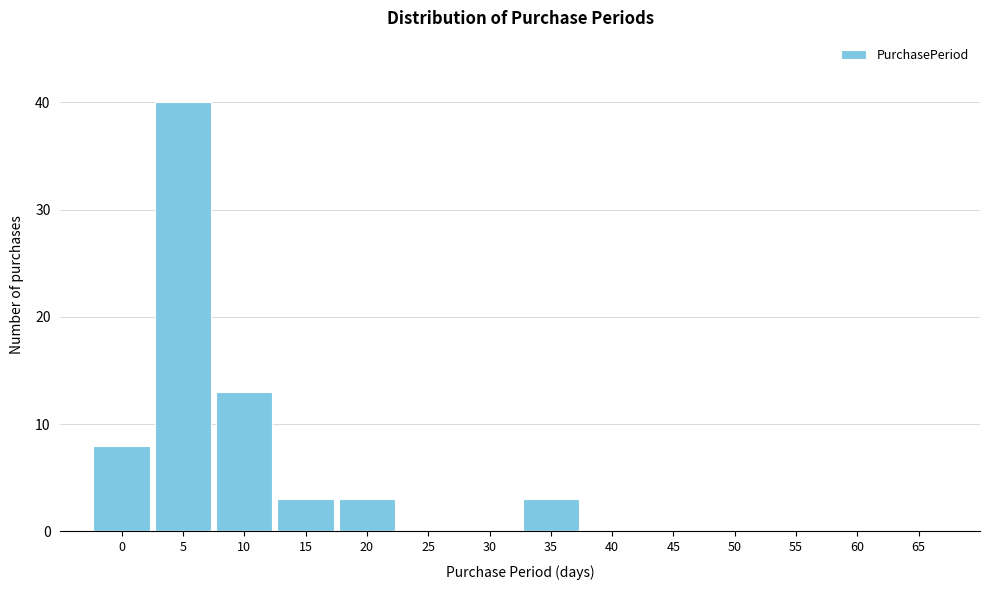

Reading left to right, extract all data points from this chart.

0=8	5=40	10=13	15=3	20=3	25=0	30=0	35=3	40=0	45=0	50=0	55=0	60=0	65=0